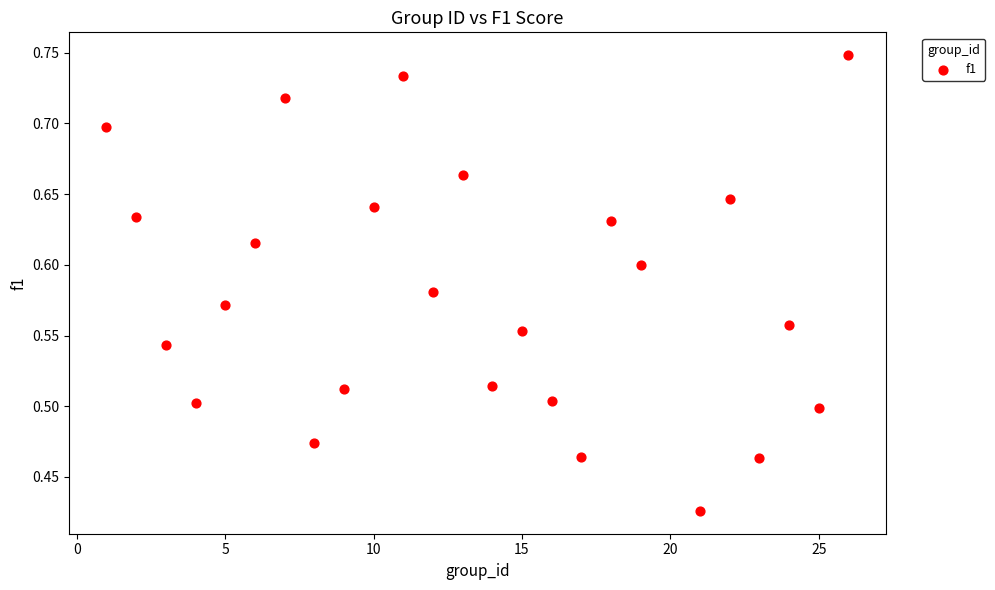

What is the range of Y values (max minus min)?

0.3